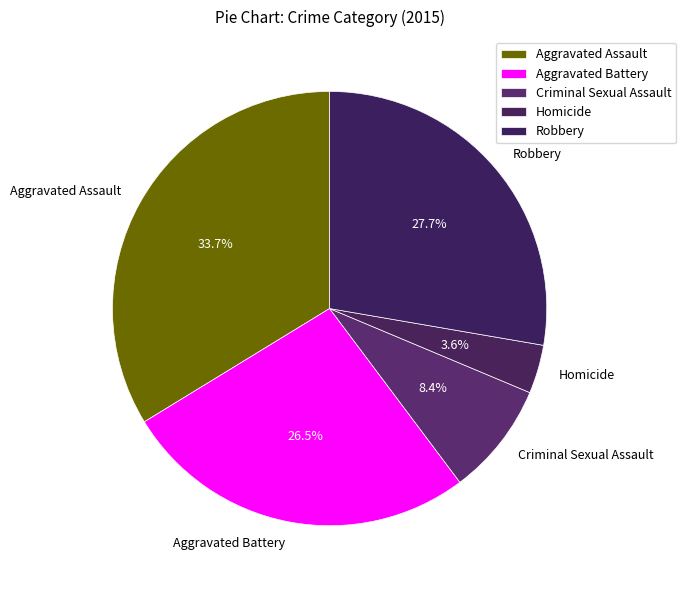

What is the smallest slice in the pie chart?

Homicide